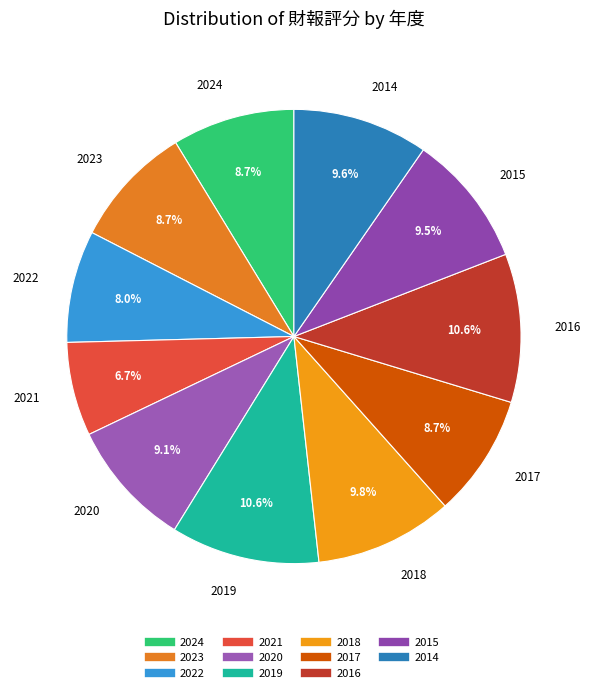

To the nearest percent, what is the difference between the largest and smallest slice percentages?

4%